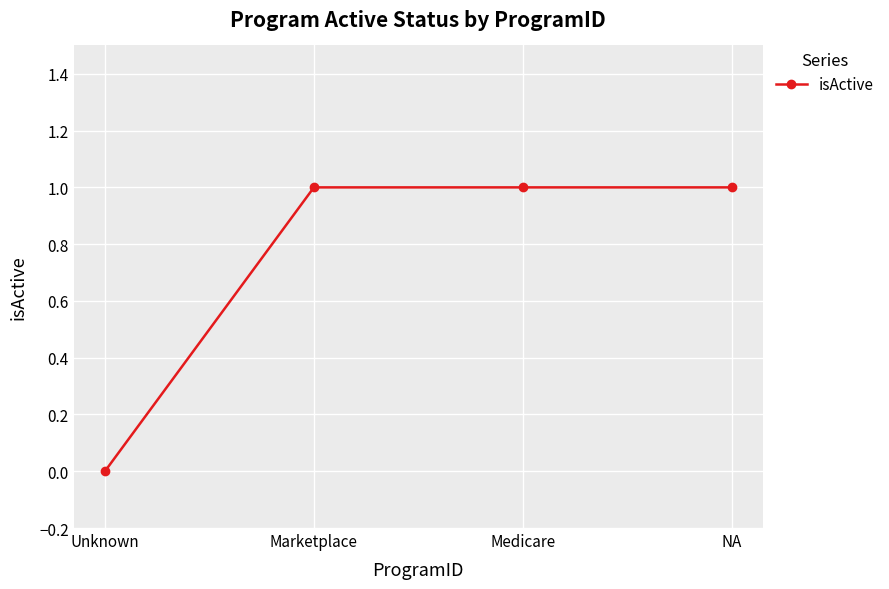

True or false: there are more than 2 points higher than both neighbors.

False